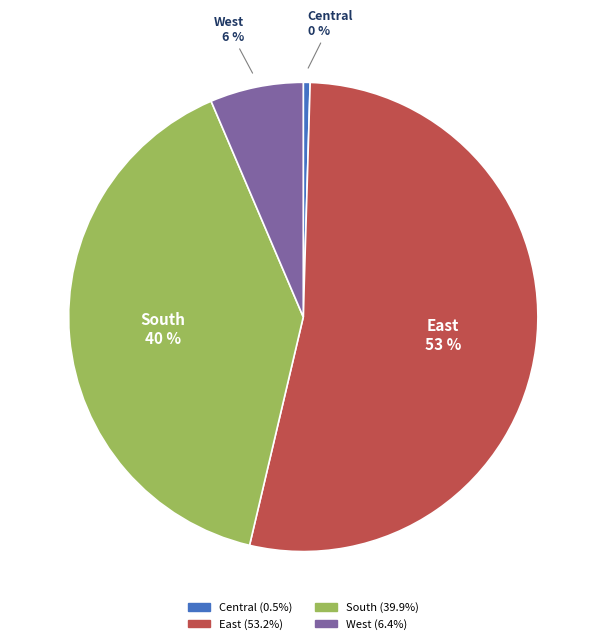

To the nearest percent, what is the combined percentage of East and Central?

54%